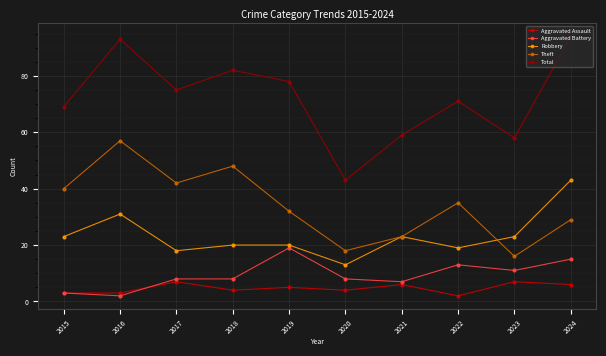

Reading right to left, extract all data points from this chart.

Aggravated Assault: 6	7	2	6	4	5	4	7	3	3
Aggravated Battery: 15	11	13	7	8	19	8	8	2	3
Robbery: 43	23	19	23	13	20	20	18	31	23
Theft: 29	16	35	23	18	32	48	42	57	40
Total: 94	58	71	59	43	78	82	75	93	69